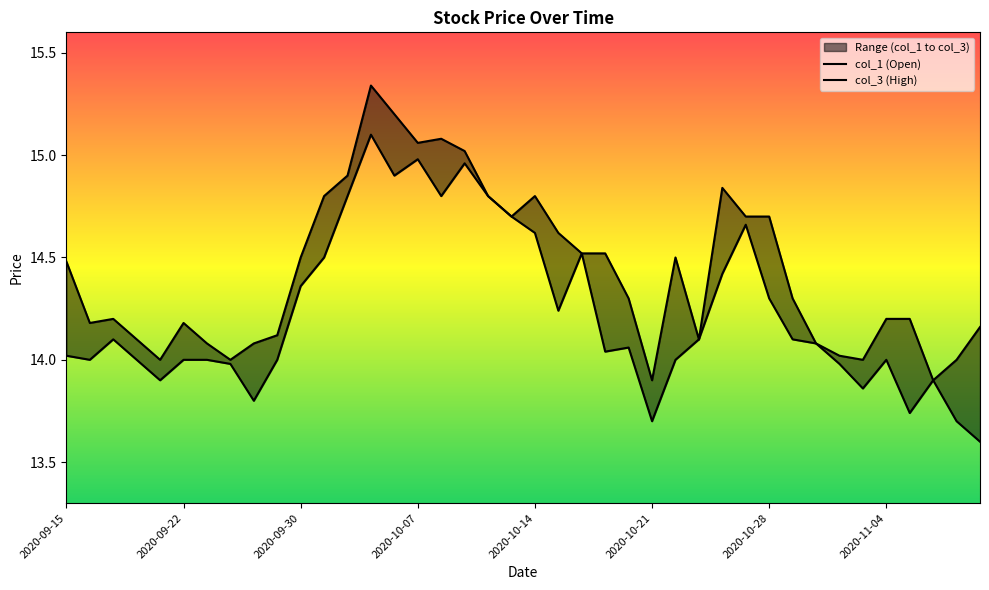

True or false: col_3 (High) has a value of 25.6 at 31.

False